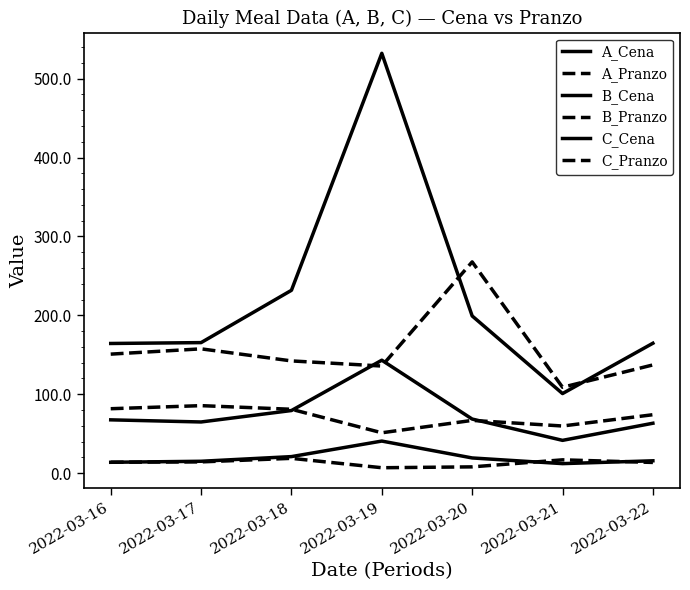

How many values in the C_Cena series exceed 67?

4